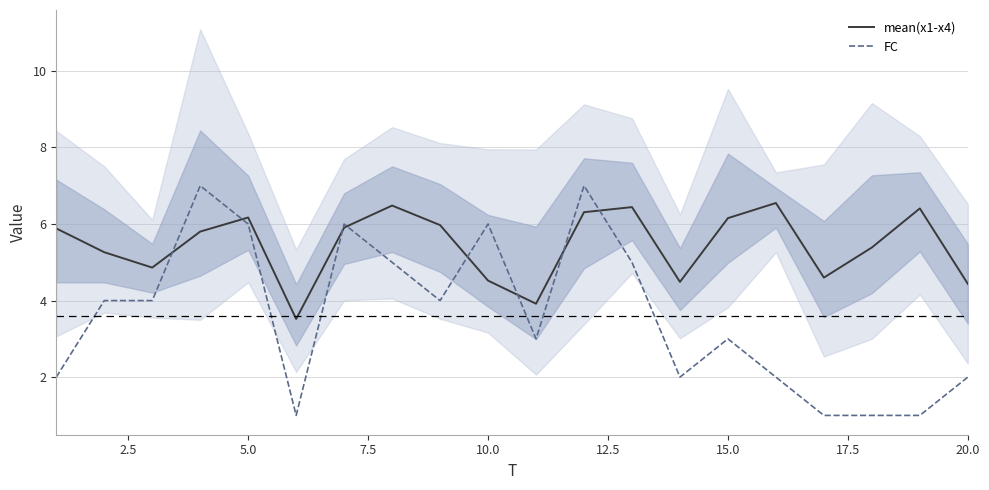

What is the lowest value of the mean(x1-x4) series?

3.5